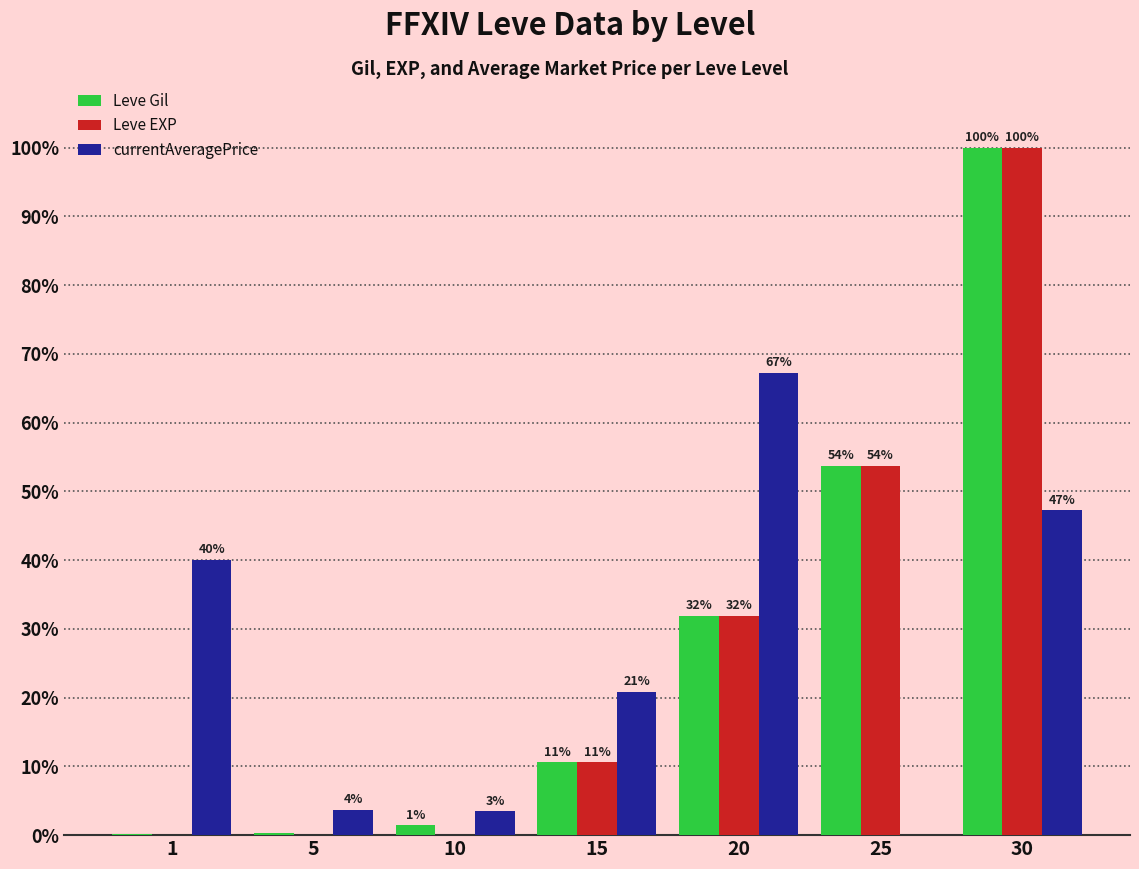

What are all the series names shown in the legend?

Leve Gil, Leve EXP, currentAveragePrice